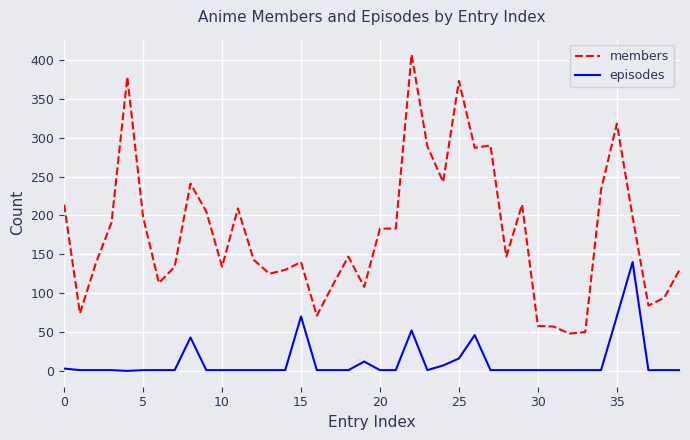

Rank the series by their maximum value, from lowest to highest.

episodes, members